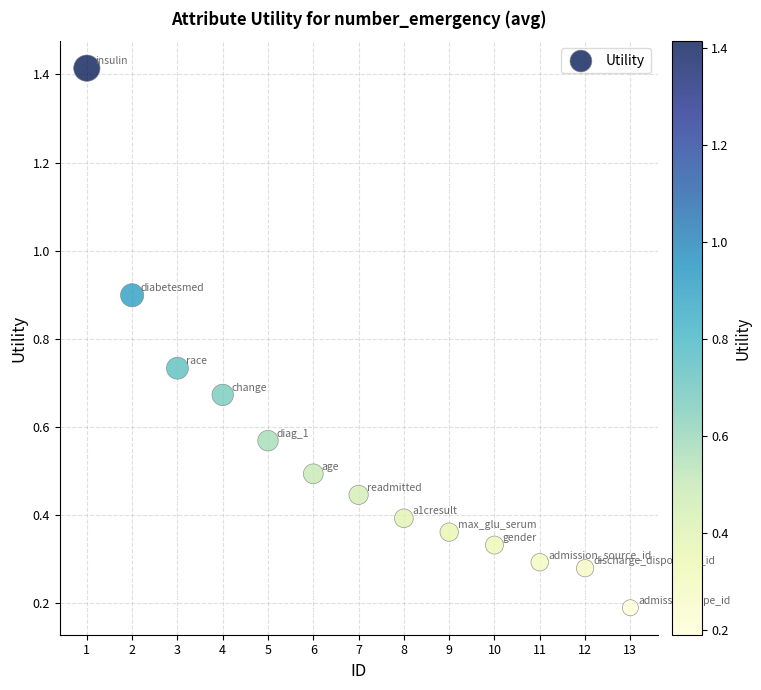

What is the range of X values (max minus min)?

12.0